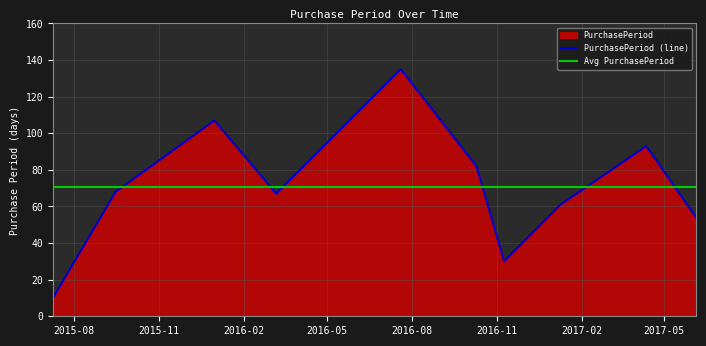

What is the difference between the values at 2016-10-10 and 2015-07-09?

72